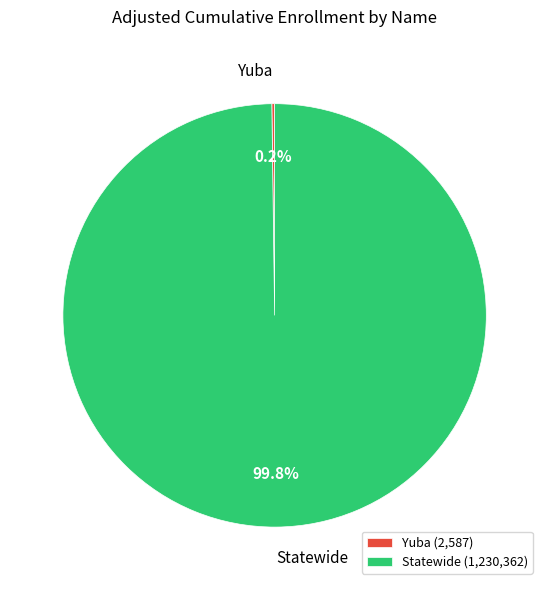

Which category has the biggest portion of the pie?

Statewide